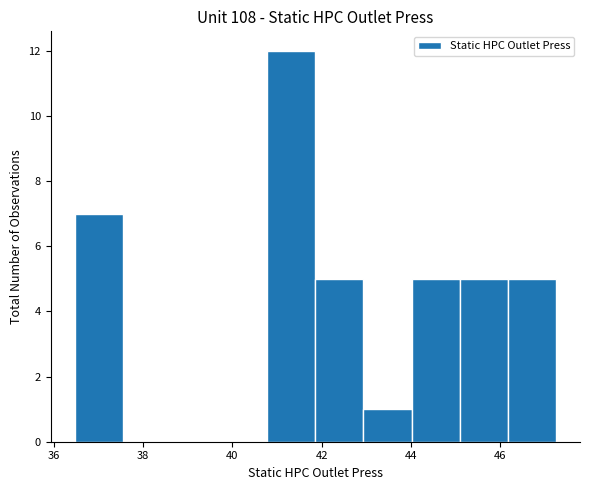

Over which range of the x-axis is the bar tallest?

40.8 to 41.8